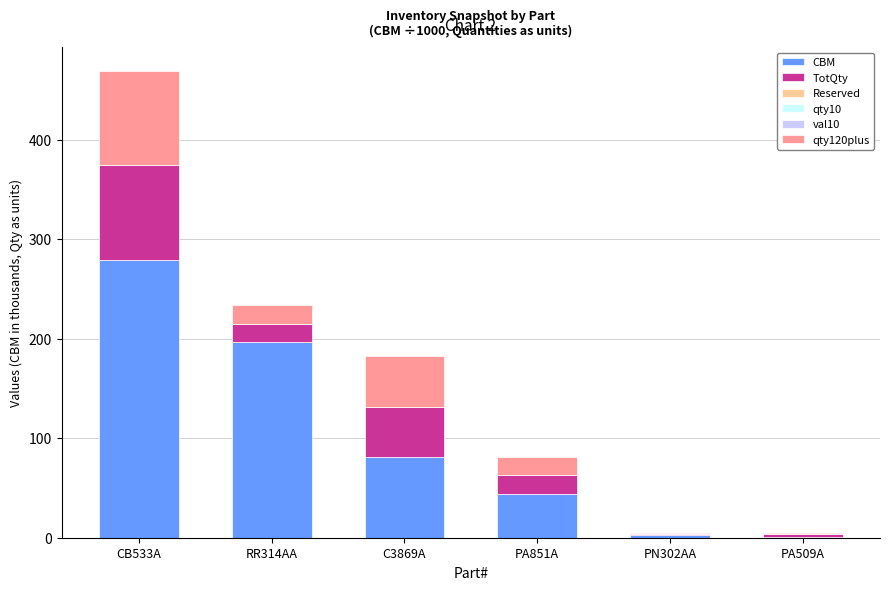

What is the total value across all series at CB533A?

469.6